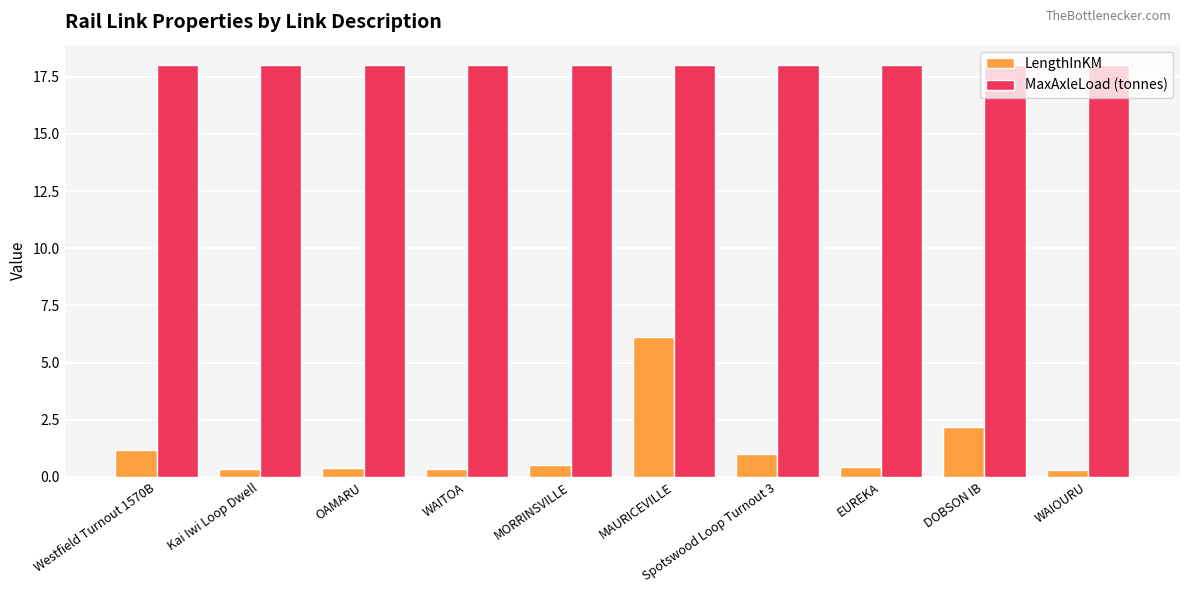

What is the sum of all MaxAxleLoad (tonnes) values?

180.0